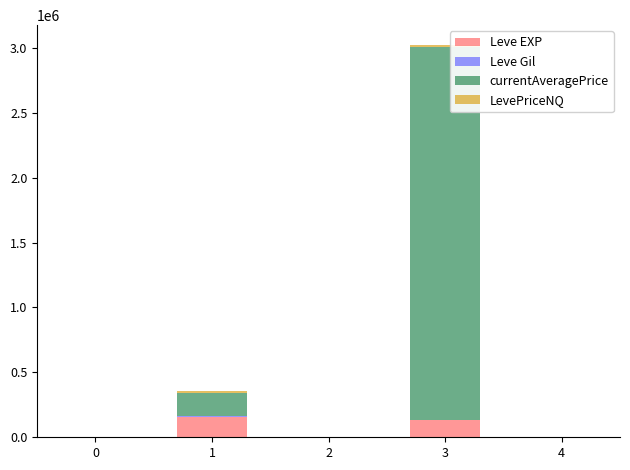

At which category is the sum across all series the highest?

3